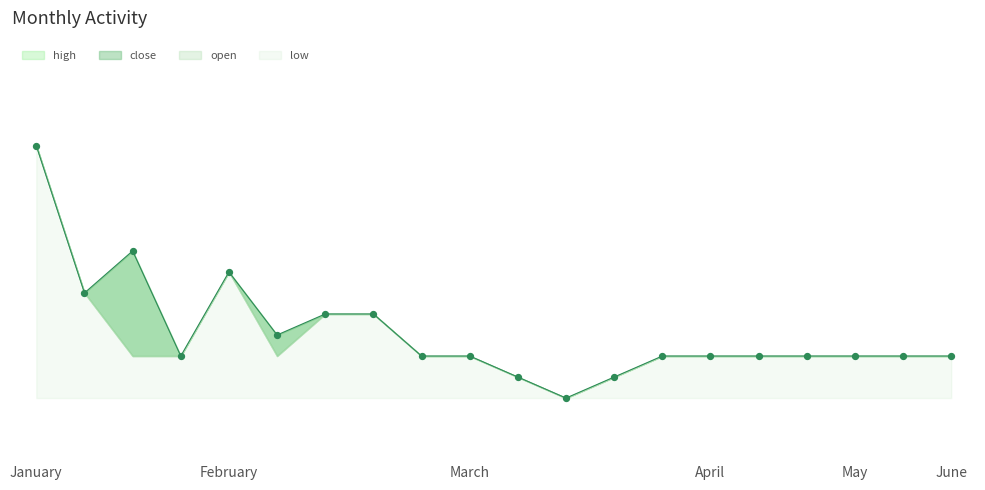

Is the value of high at 13 greater than the value of close at 6?

No